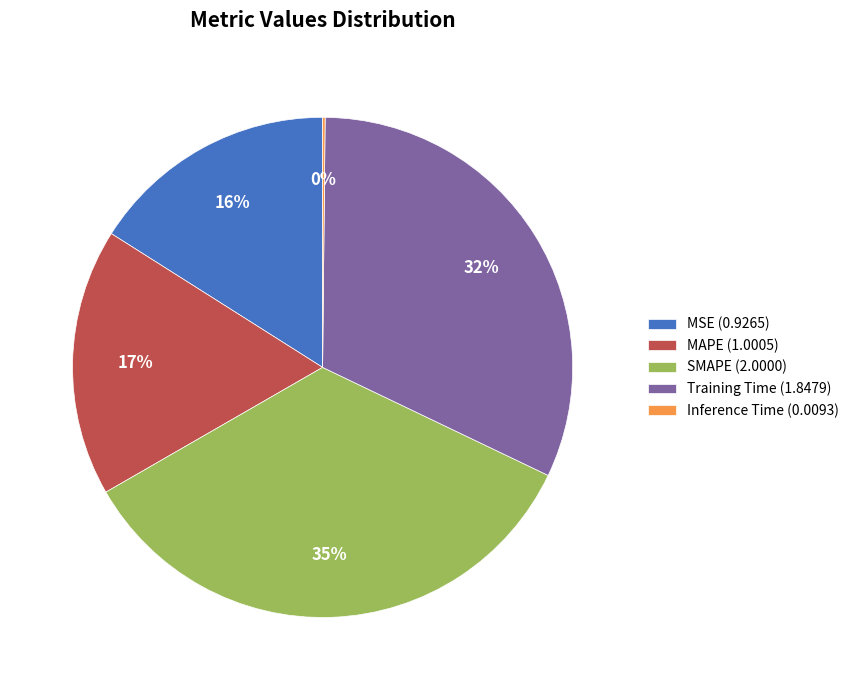

Does MAPE represent more than half of the total?

No